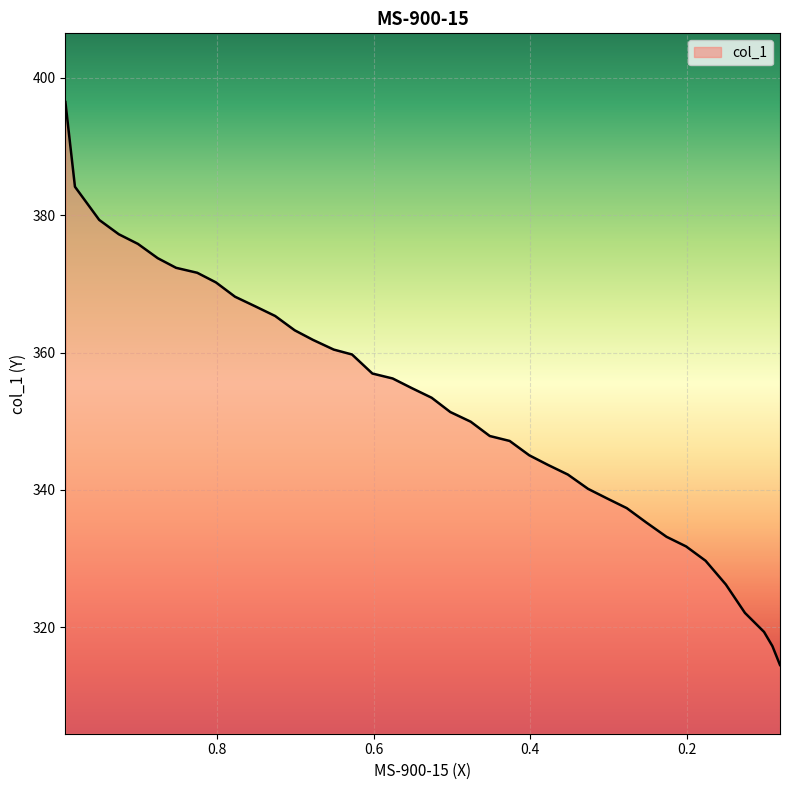

What is the greatest value displayed?

396.4